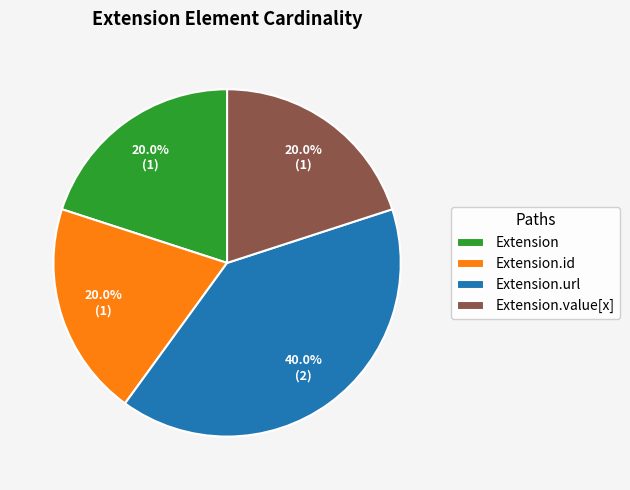

Which slice is the largest?

Extension.url